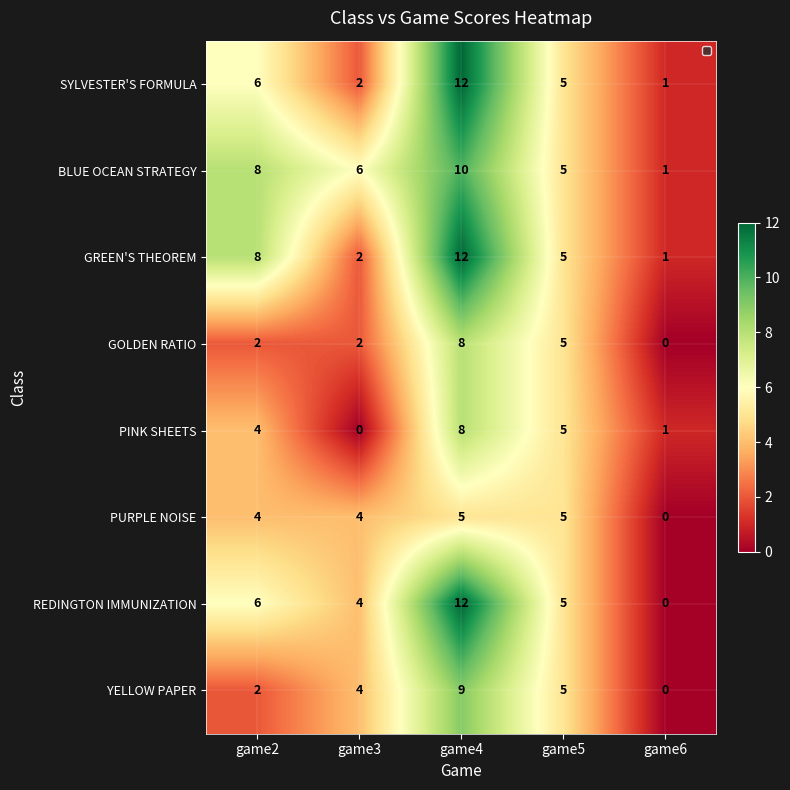

What is the sum of the GOLDEN RATIO values at game4 and game2?

10